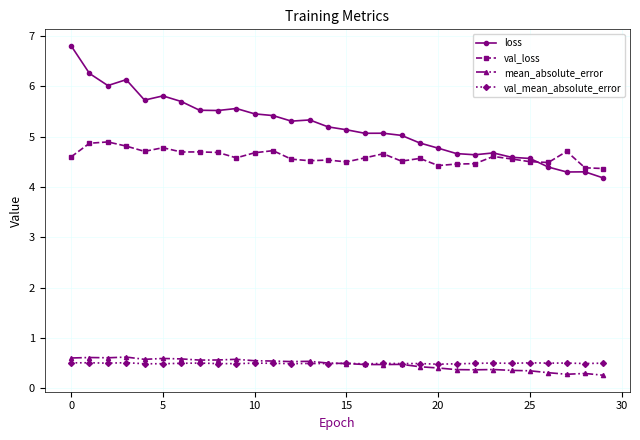

Which series has the largest range (max minus min)?

loss